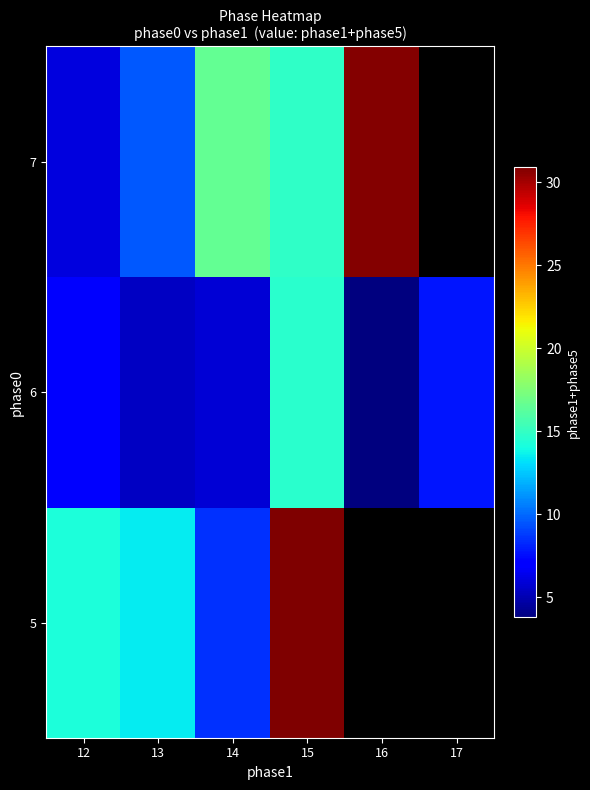

List the series in order of their peak value, highest first.

5, 7, 6